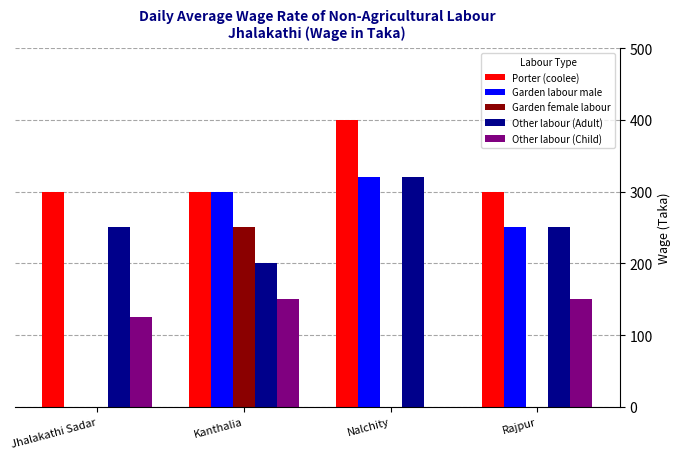

Are the bars horizontal?

No